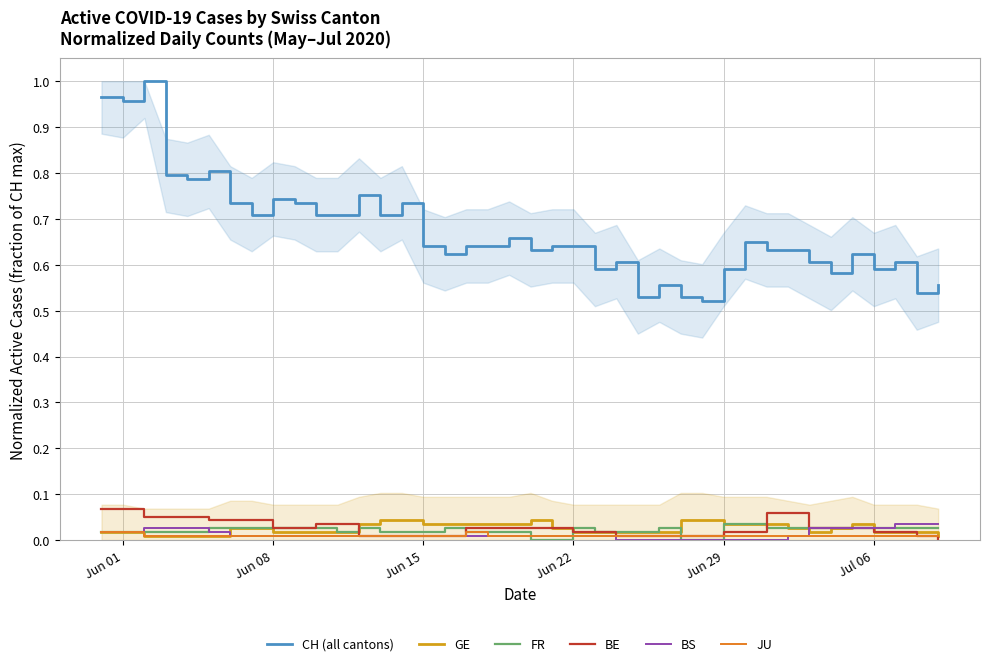

True or false: BE and CH (all cantons) cross at least once.

False